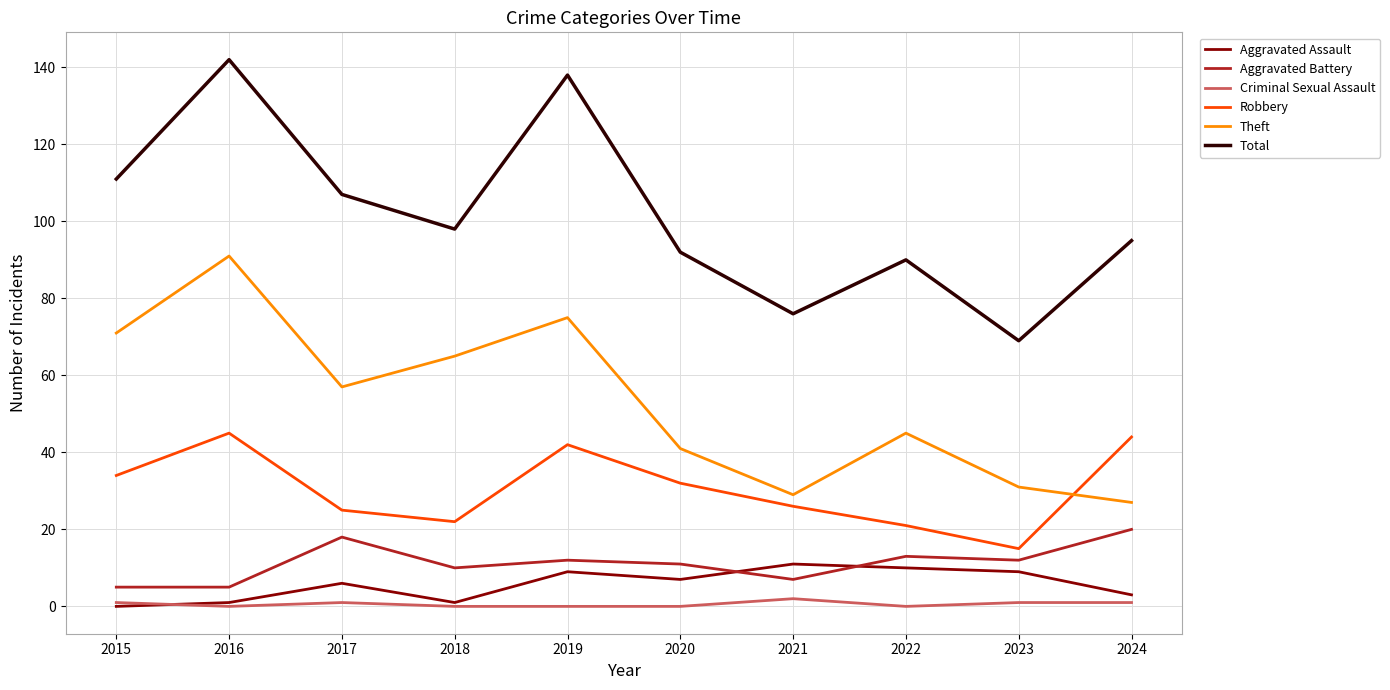

True or false: Theft and Total cross at least once.

False